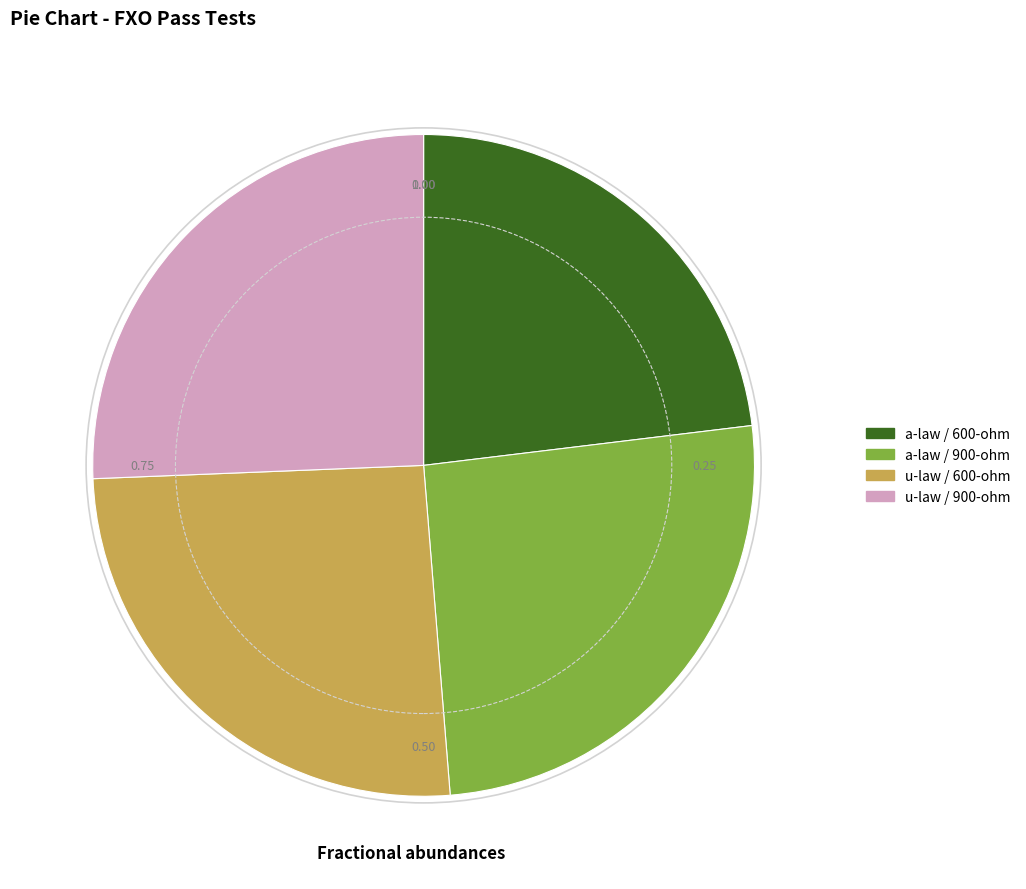

Does u-law / 900-ohm represent more than half of the total?

No